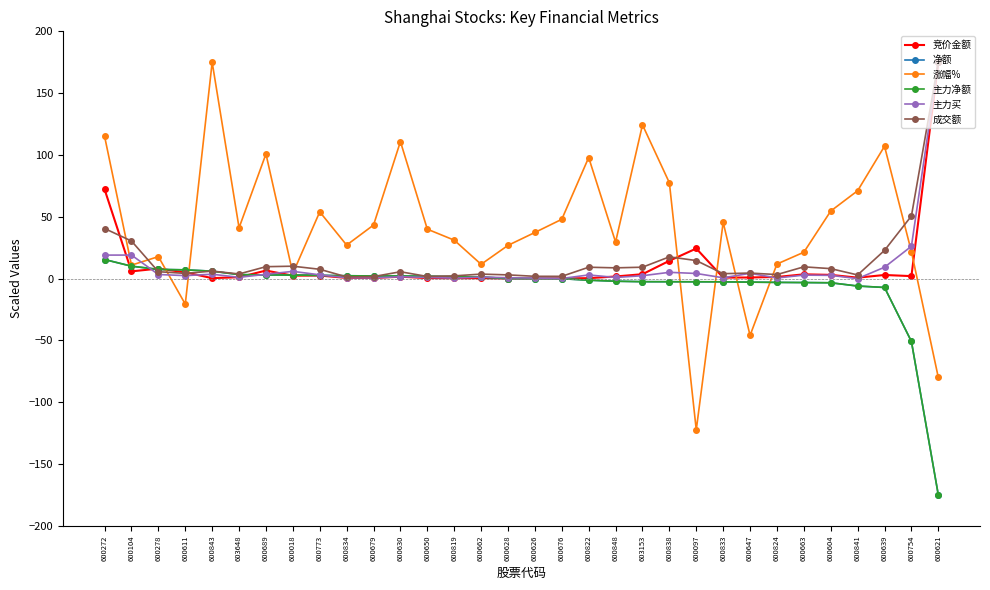

At which category is the sum across all series the highest?

600272